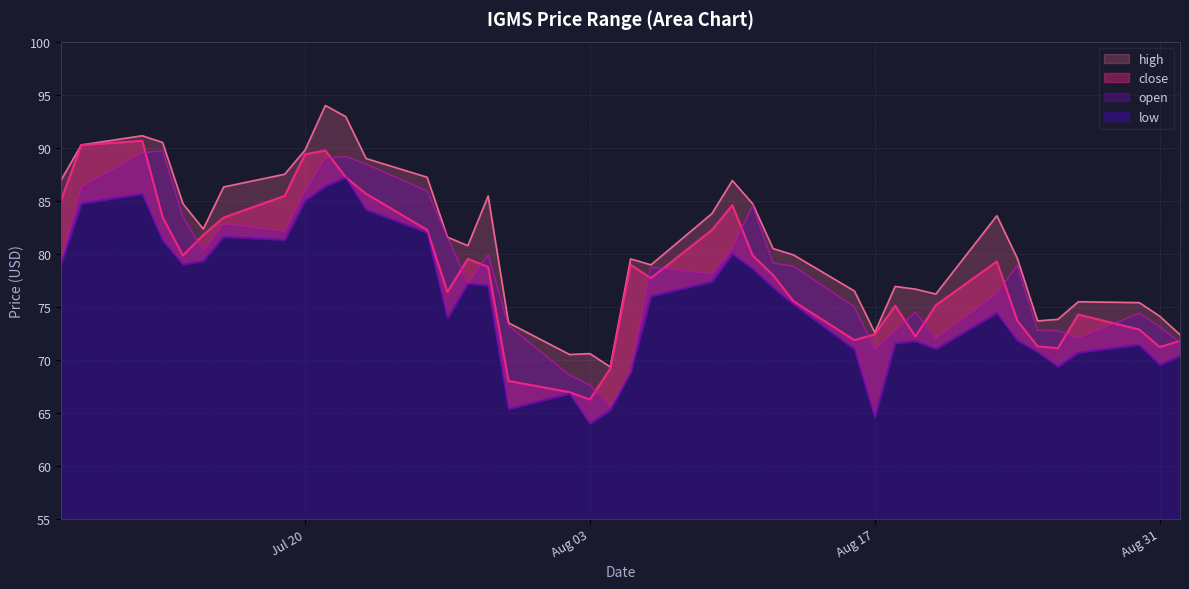

At which label is high closest to 81?

2021-07-28